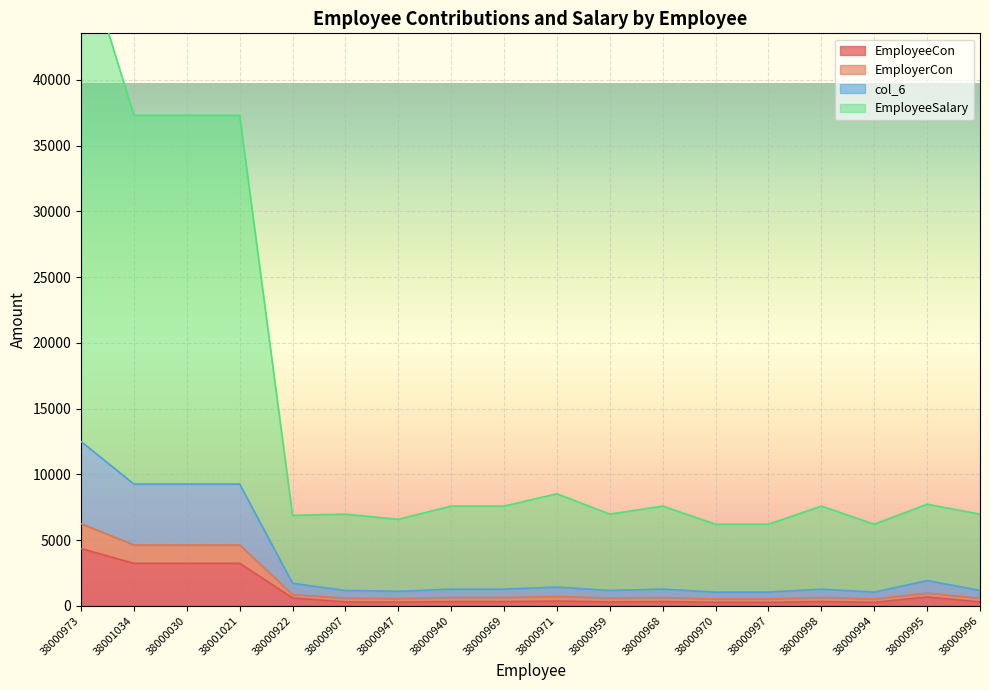

What is the label of the 13th point from the right?

38000907